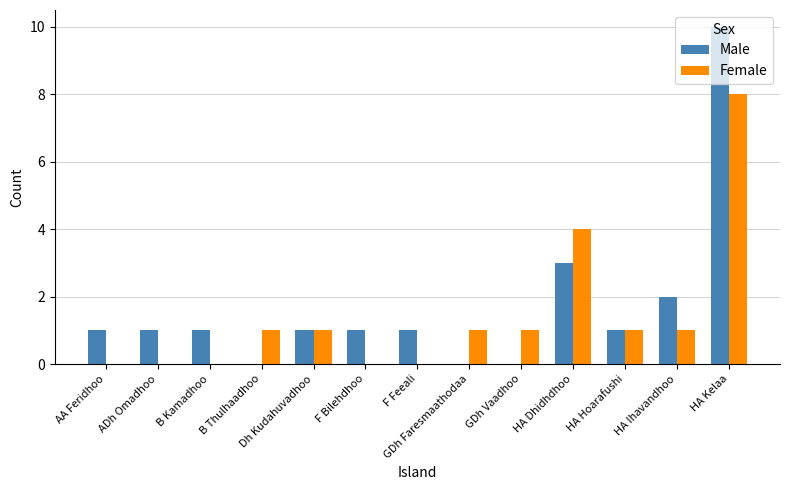

Which series has the largest total across all categories?

Male